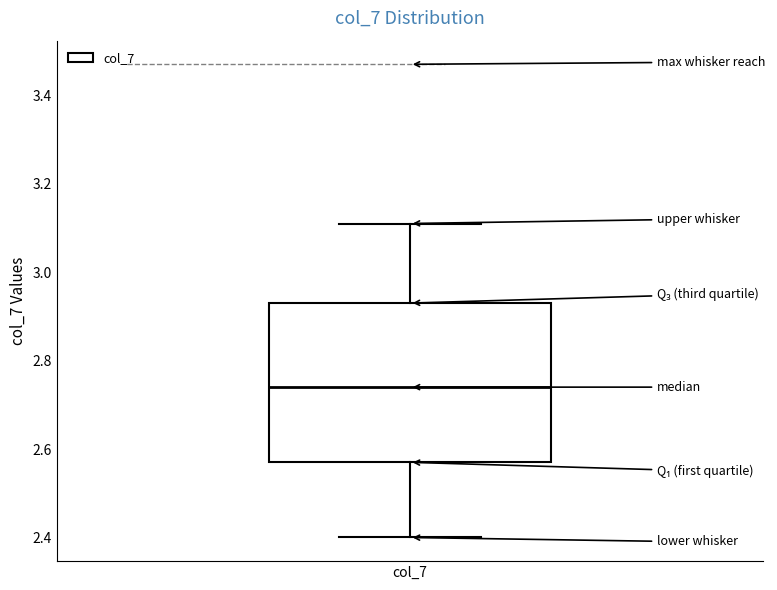

Transcribe this box plot: give where the median line is, the range the box spans, and where the two whiskers end, as read against the y-axis. The values are not printed on the chart, so give them approximately, as read against the axis.

median 2.74, box 2.58 to 2.94, whiskers 2.40 to 3.12